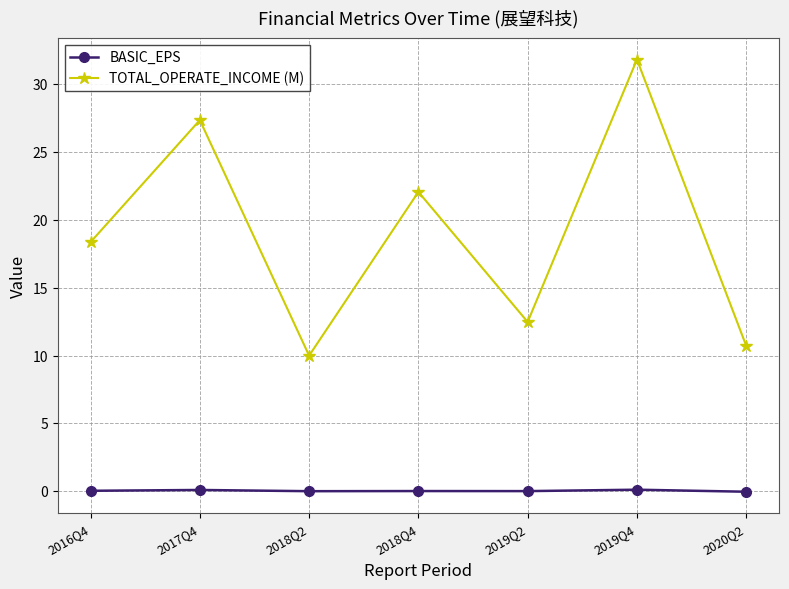

The BASIC_EPS series shows 0.1 at 2019Q4. True or false?

True